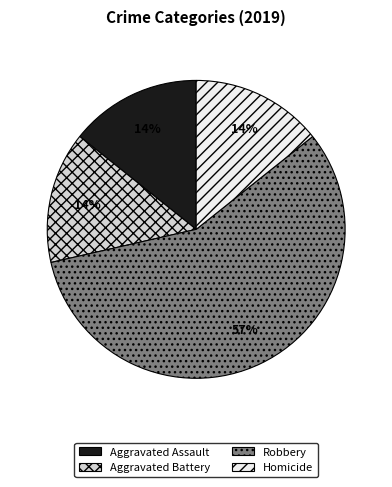

The Homicide slice represents 14% of the pie. True or false?

True